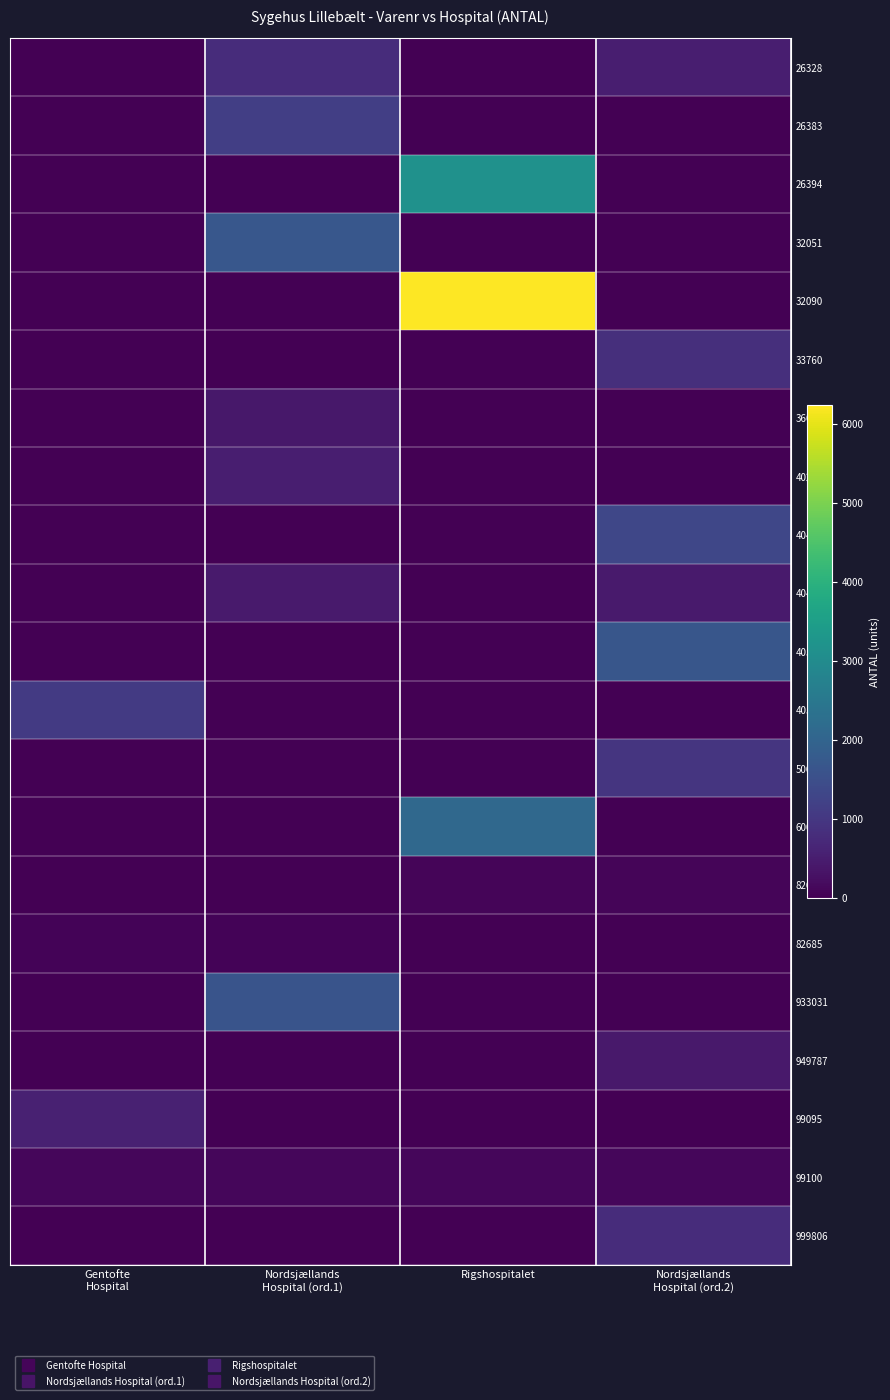

At how many categories does at least one series exceed 2647?

1